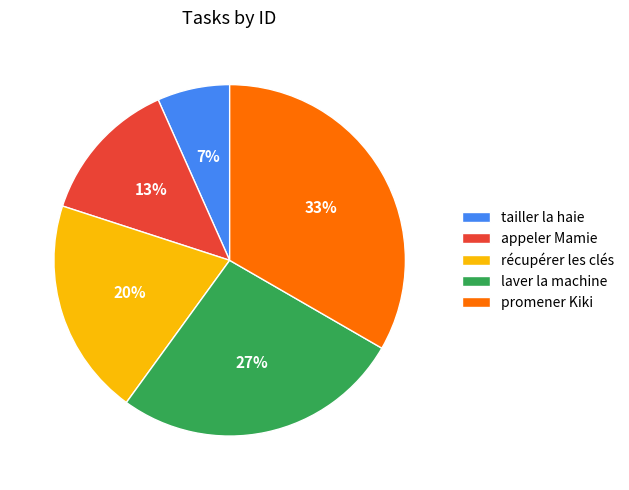

To the nearest percent, what percentage of the pie is tailler la haie?

7%